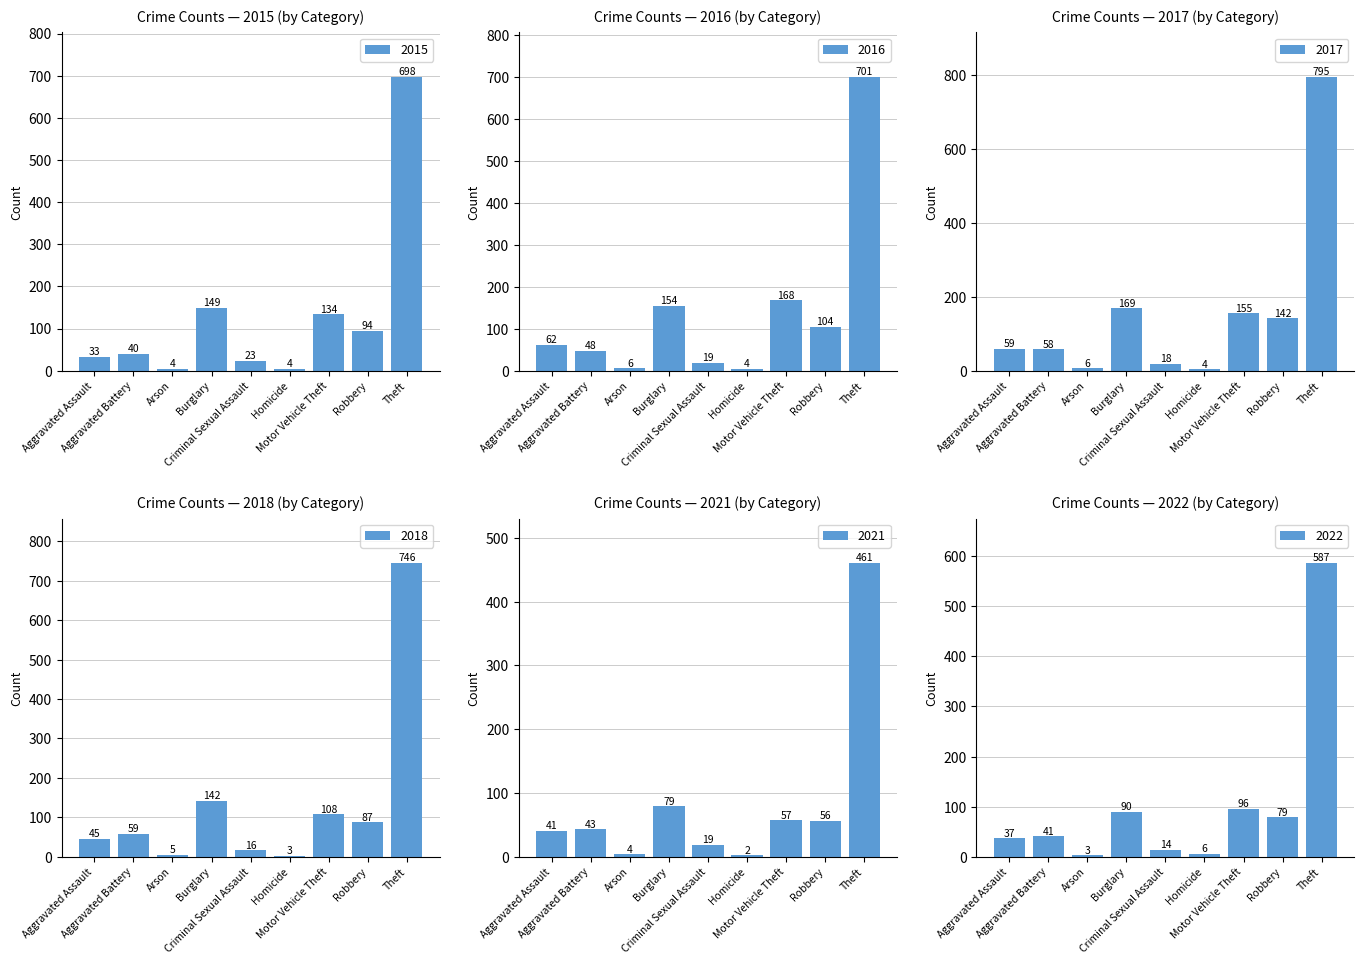

What is the label of the 6th bar from the left?

Homicide